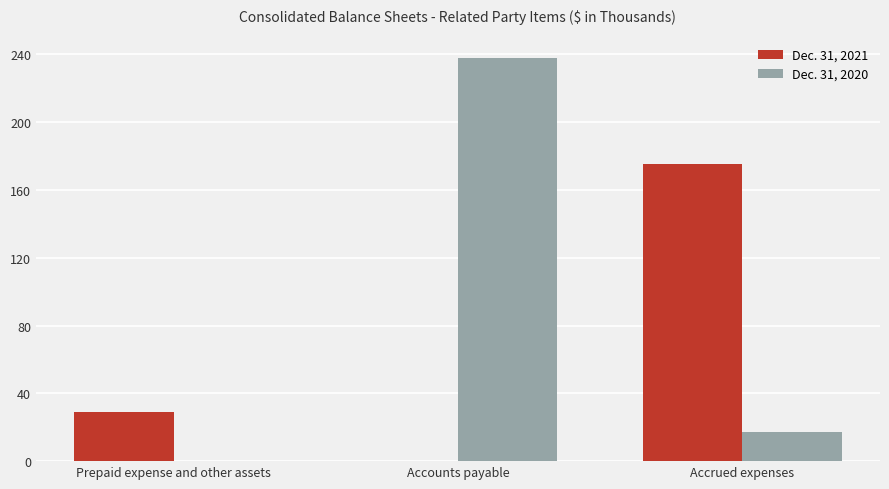

Is the value of Dec. 31, 2021 at Prepaid expense and other assets greater than the value of Dec. 31, 2020 at Accounts payable?

No